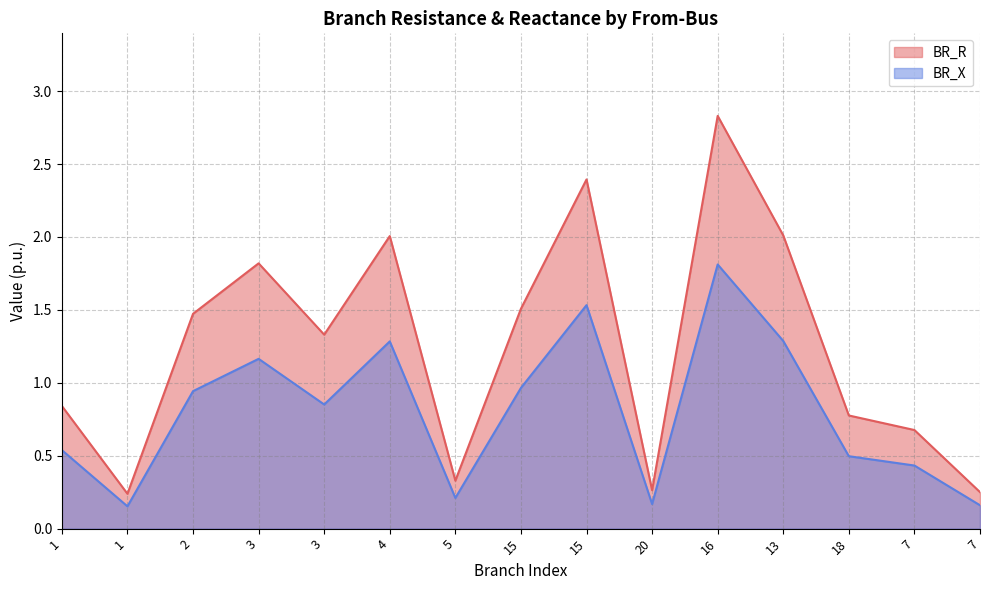

What is the sum of the BR_R values at 1 and 15?

1.7